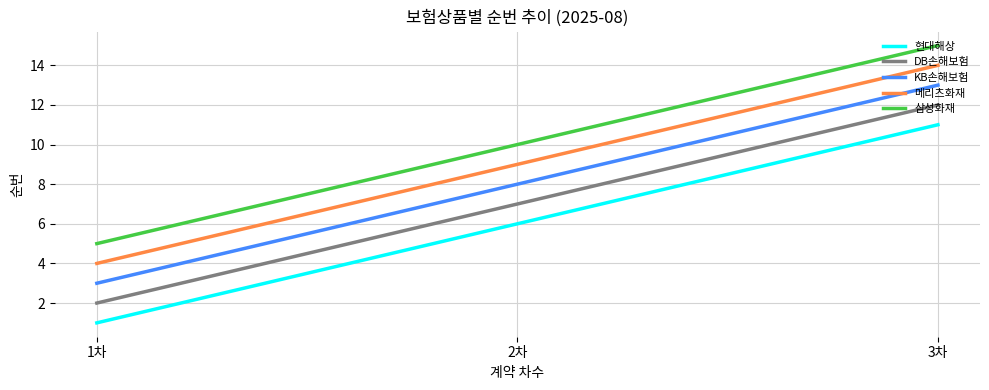

What is the maximum value shown in the chart?

15